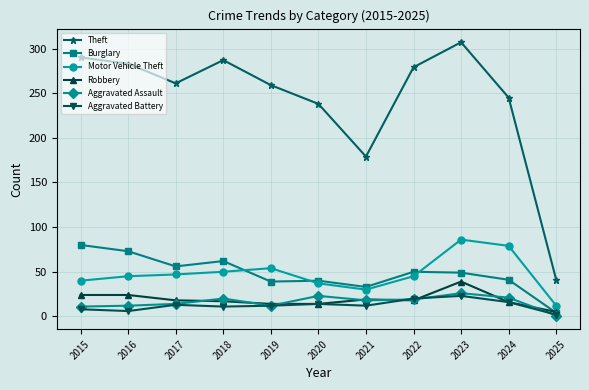

True or false: Aggravated Assault and Theft intersect in this chart.

False